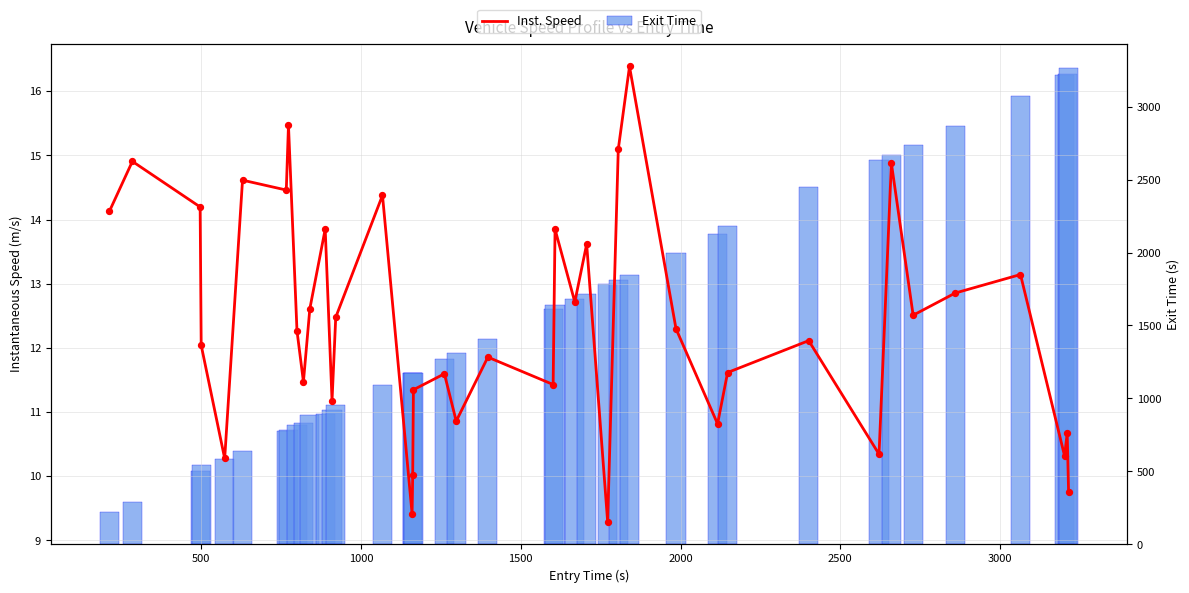

Which series has the largest total across all categories?

Exit Time